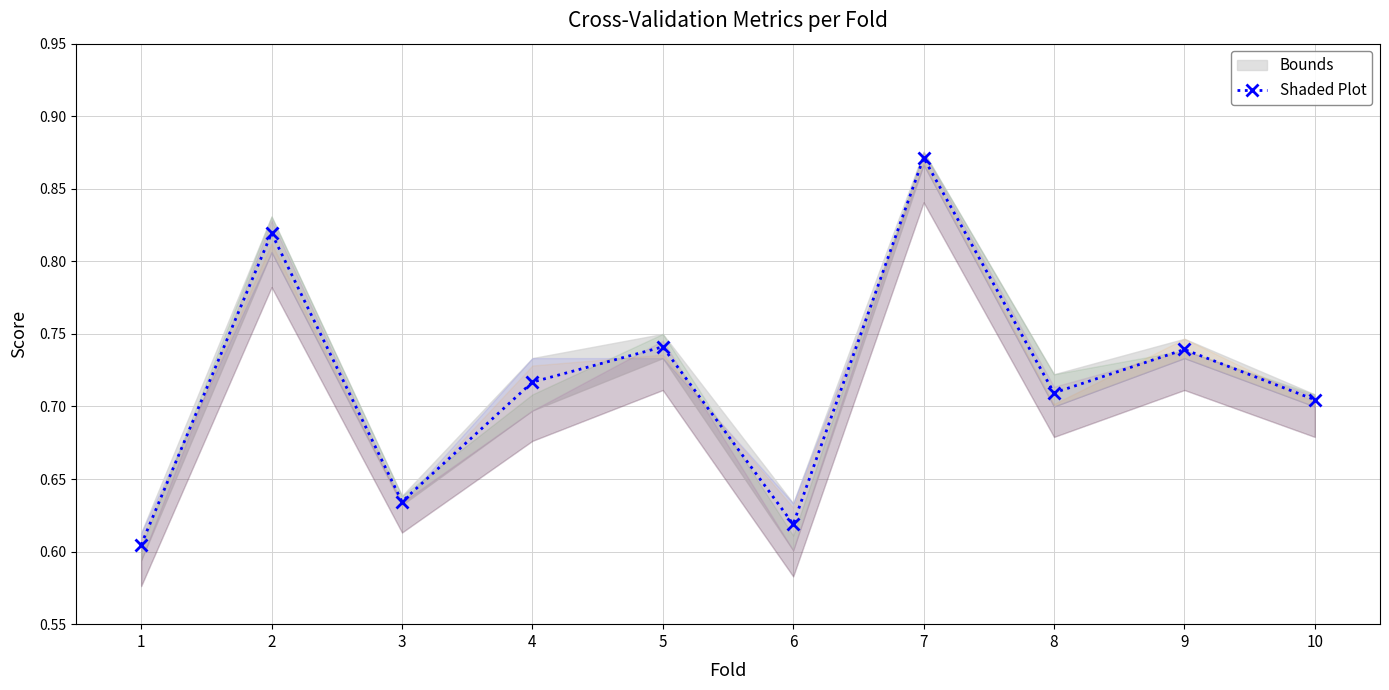

Which category has the lowest value across all series?

1